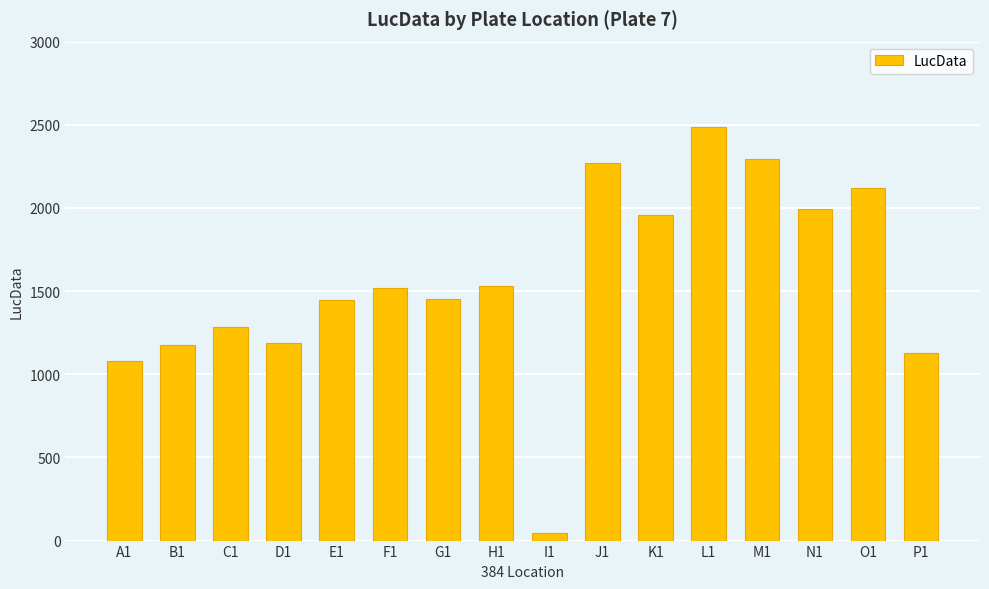

What is the change in value from E1 to J1?

+820